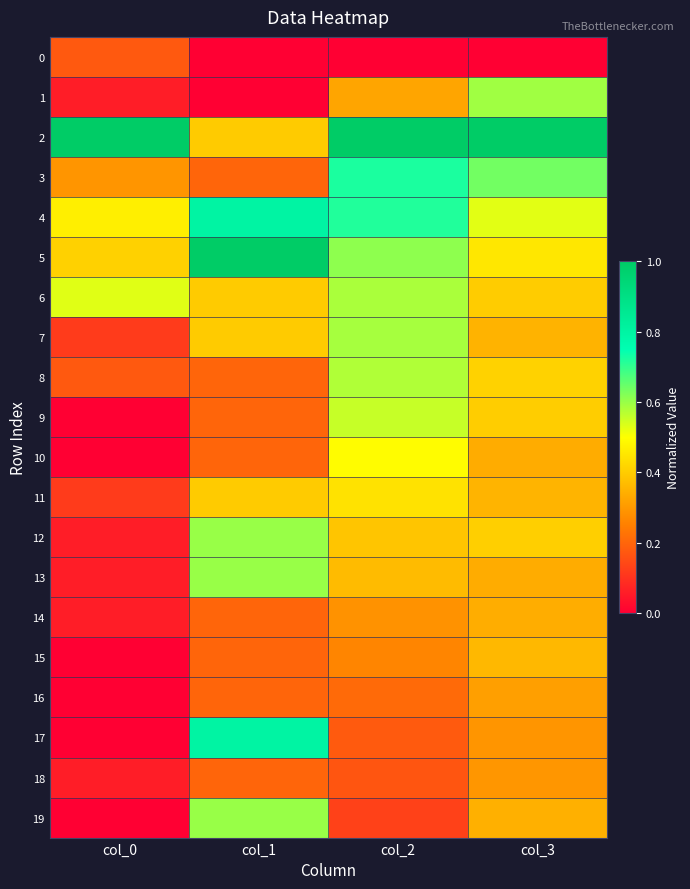

What is the difference between the highest and lowest values at col_0?

1.0